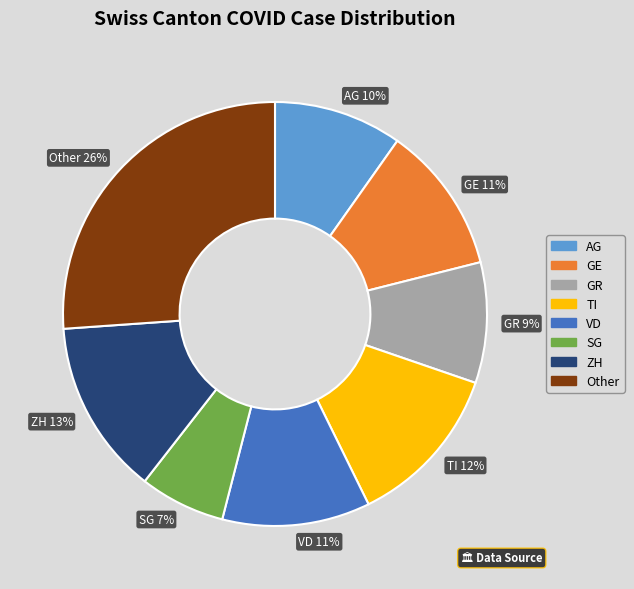

To the nearest percent, what is the average slice percentage?

12%